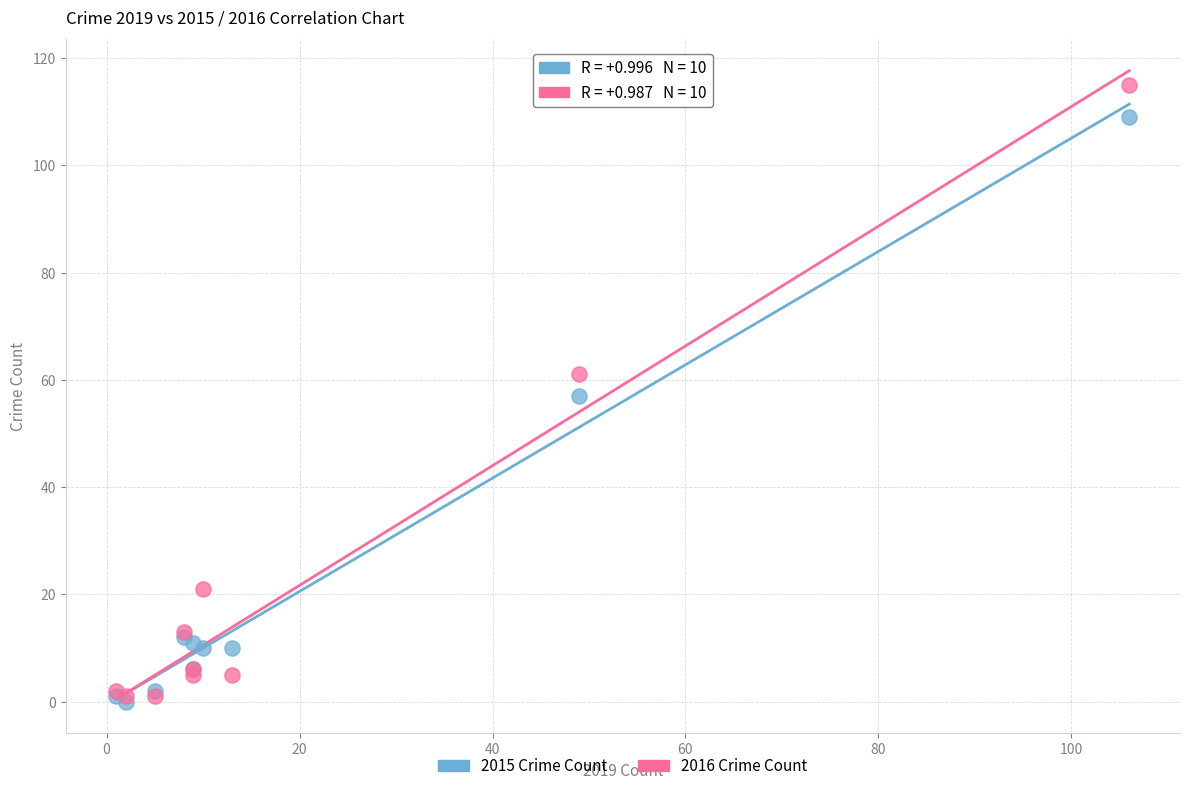

Which series has the widest spread of Y values?

2016 Crime Count